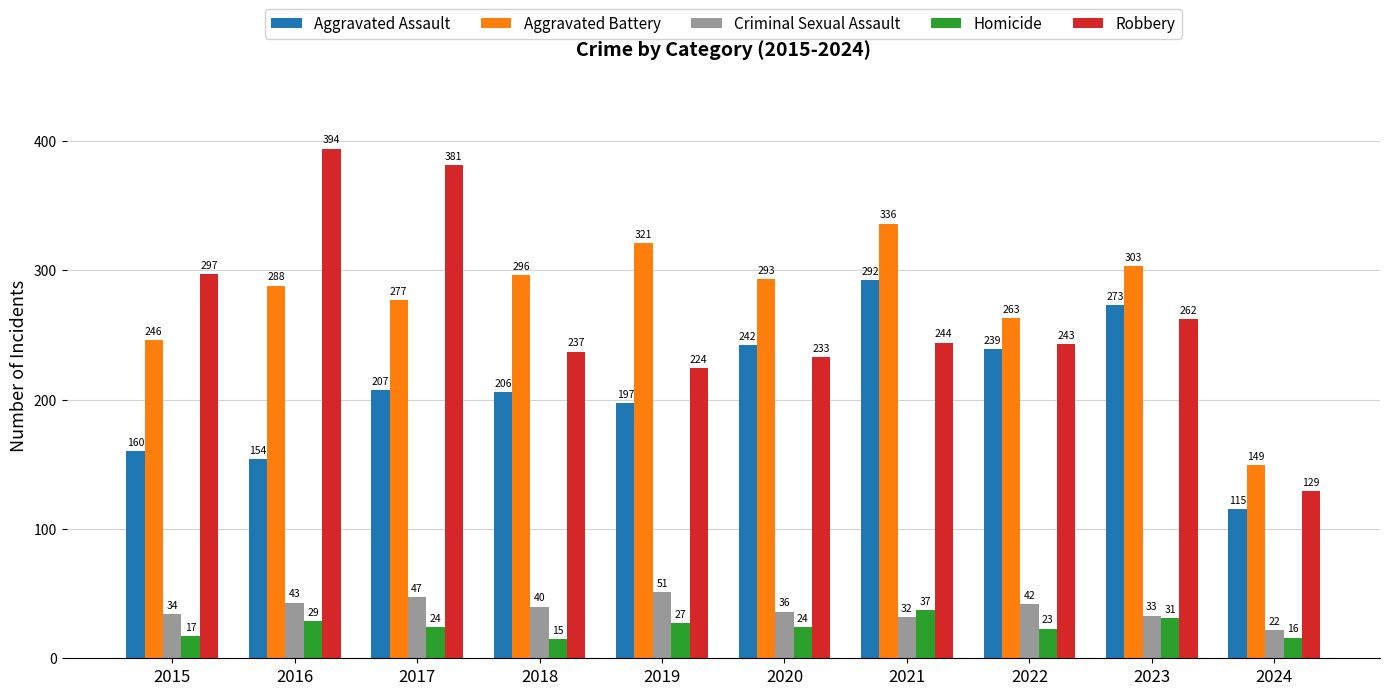

At which label does Robbery reach its minimum?

2024